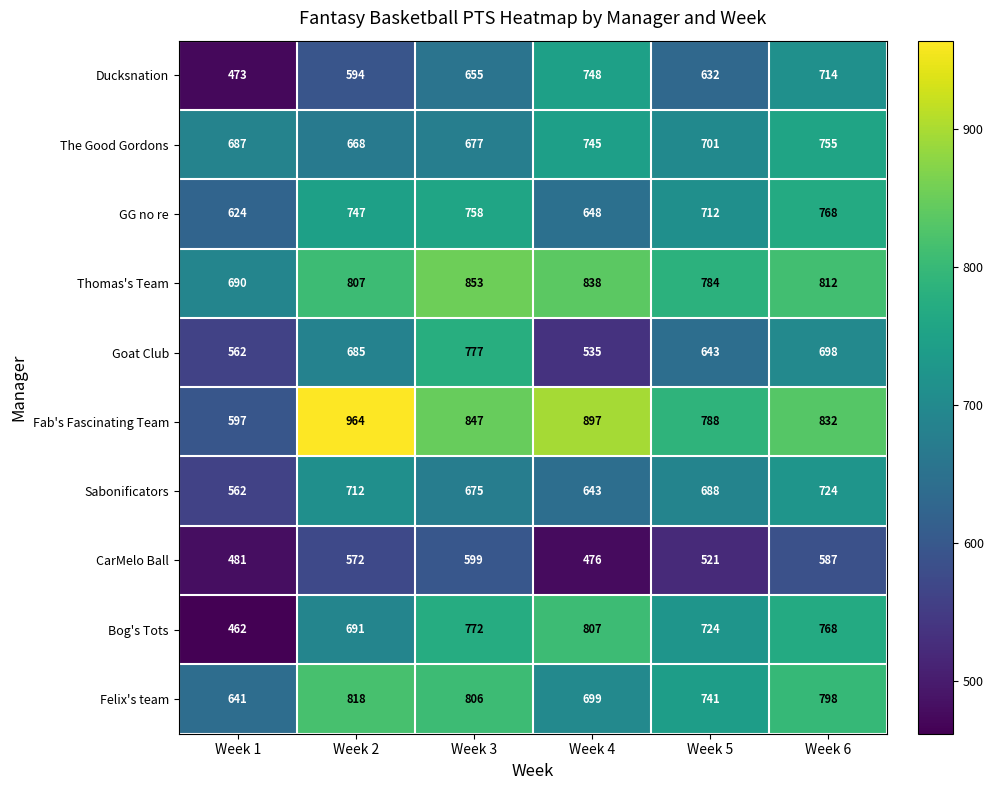

Where does the The Good Gordons series first go above 701?

Week 4